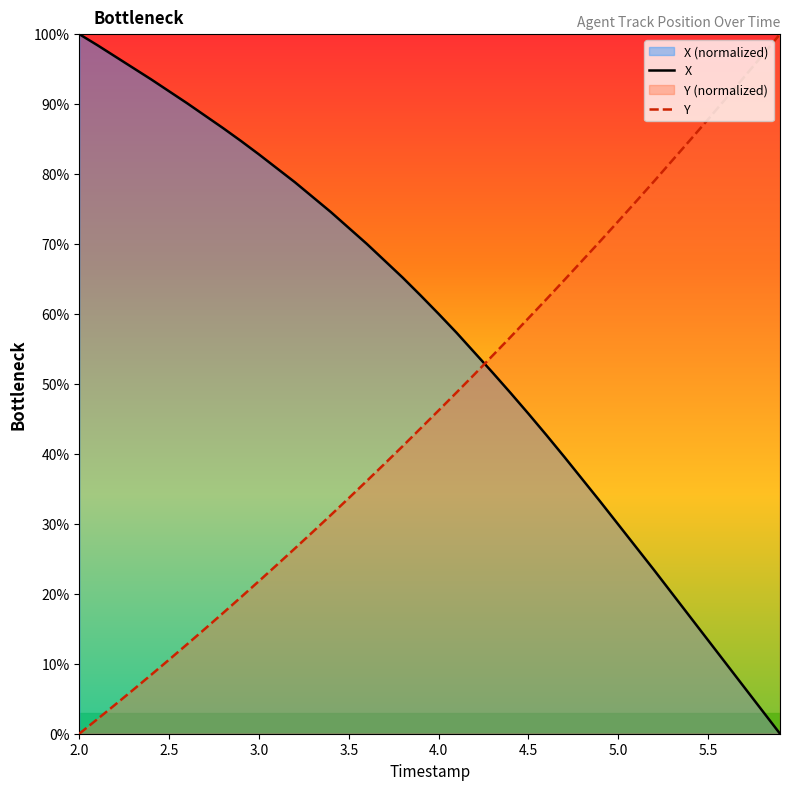

Which series has the largest total across all categories?

X